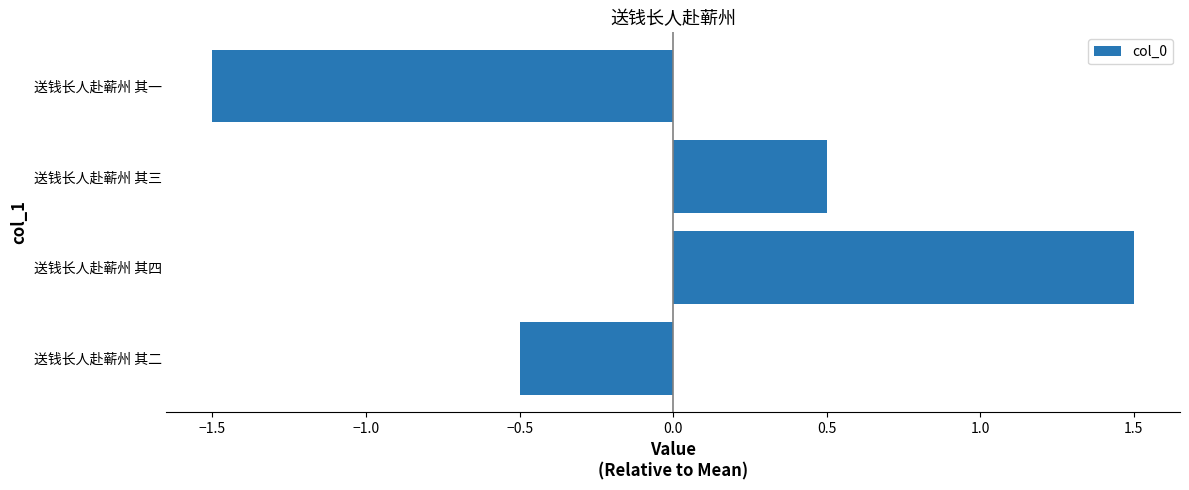

Reading bottom to top, list all the values displayed in this chart.

送钱长人赴蕲州 其二=-0.5	送钱长人赴蕲州 其四=1.5	送钱长人赴蕲州 其三=0.5	送钱长人赴蕲州 其一=-1.5